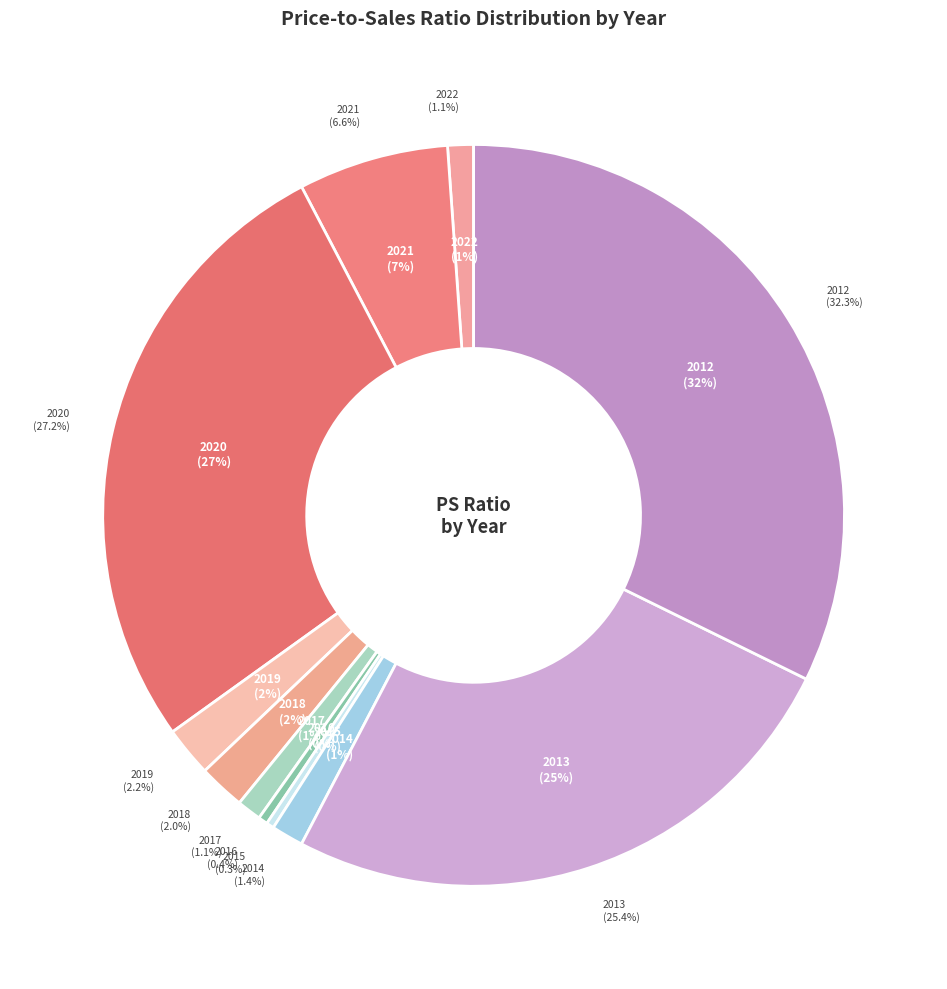

Between 2018 and 2015, which is larger?

2018